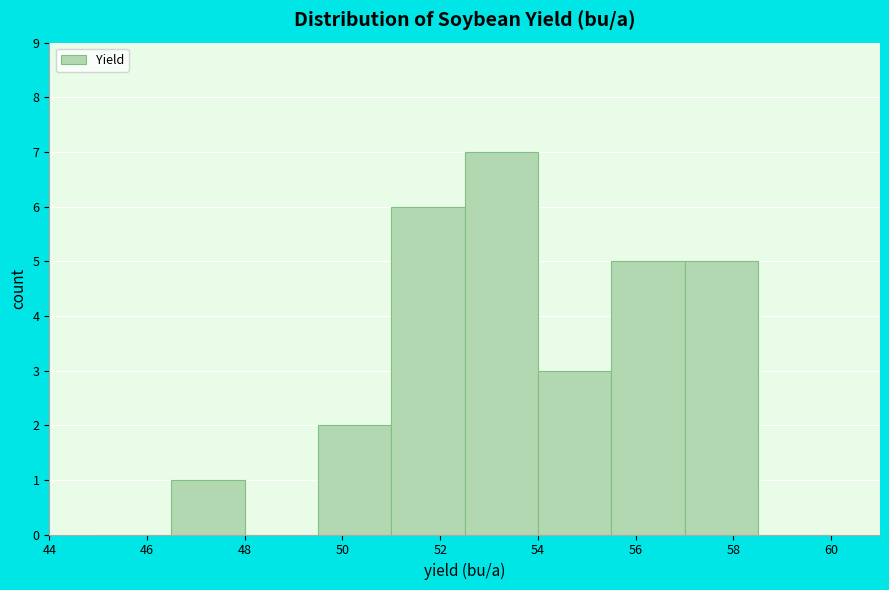

What is the height of the bar covering 55.5 to 57.0 on the x-axis? Neither the bar edges nor the heights are printed on the chart, so give them approximately, as read against the axes.

5